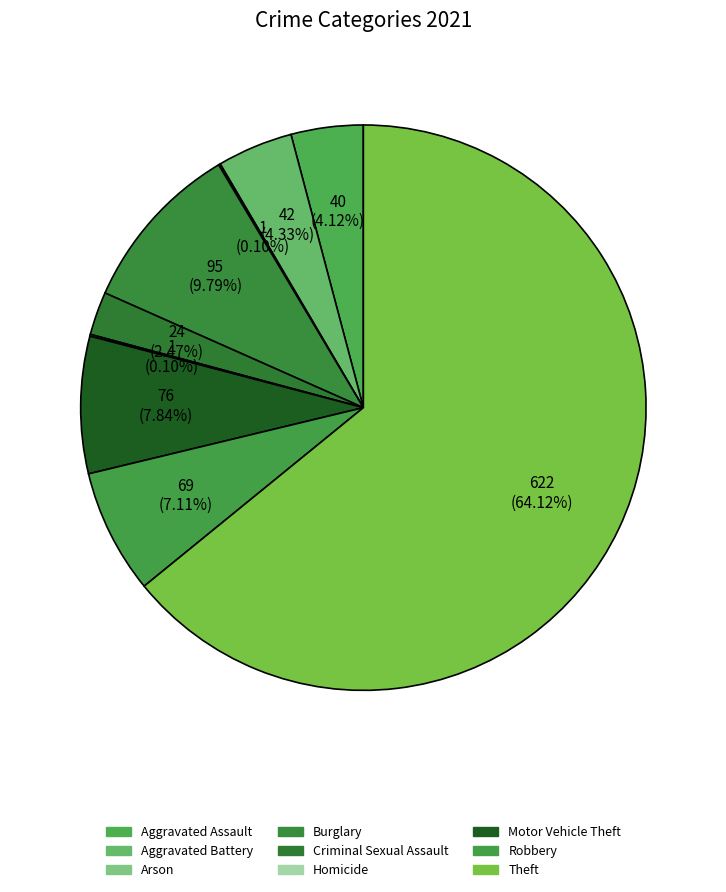

Rank the categories by value from highest to lowest.

Theft, Burglary, Motor Vehicle Theft, Robbery, Aggravated Battery, Aggravated Assault, Criminal Sexual Assault, Arson, Homicide